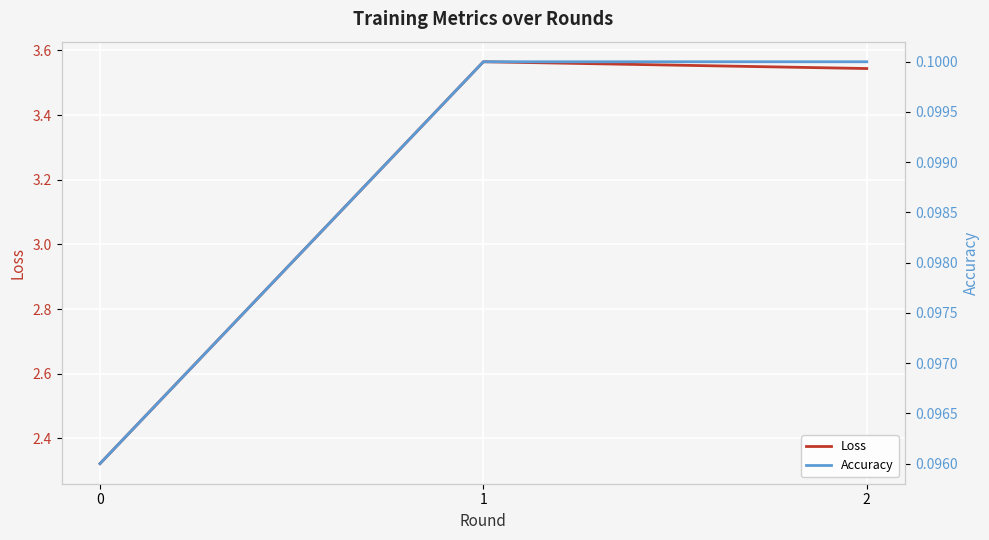

Between 0 and 1, which series saw the biggest shift?

Loss